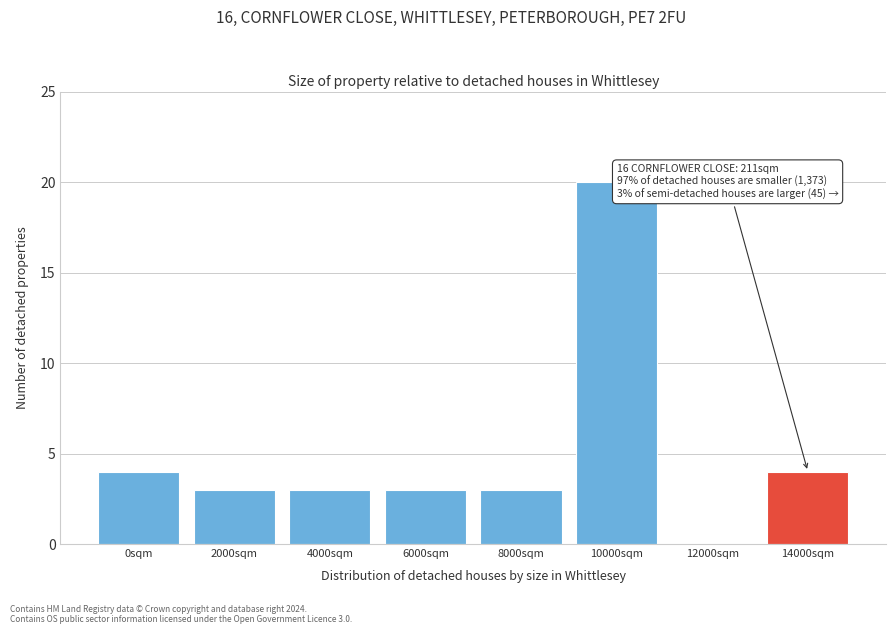

Reading left to right, what are all the values shown in this chart?

0sqm=4	2000sqm=3	4000sqm=3	6000sqm=3	8000sqm=3	10000sqm=20	12000sqm=0	14000sqm=4